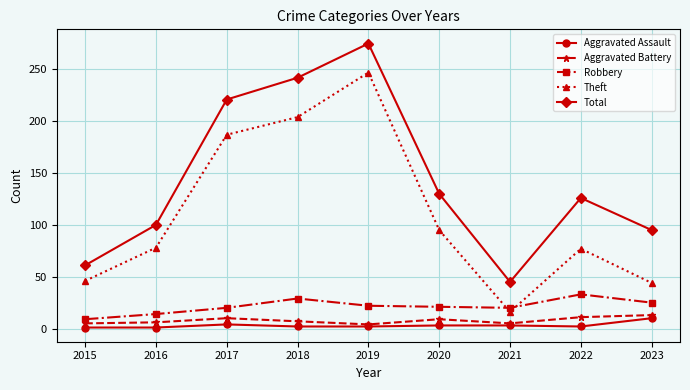

The value of Theft at 2018 is 204. True or false?

True